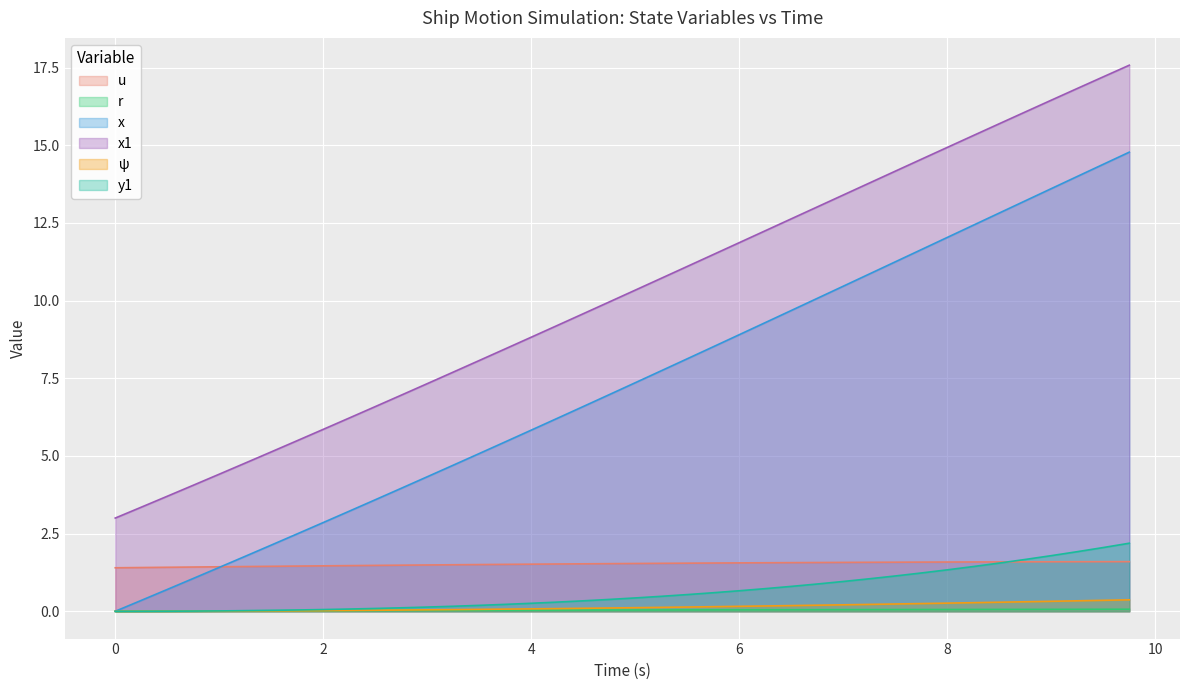

How many lines are shown in the chart?

6